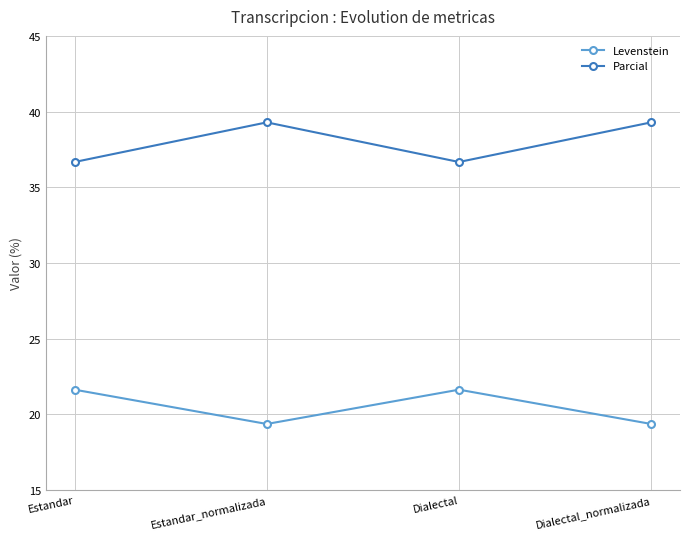

At which category does Levenstein reach its first local peak?

Dialectal